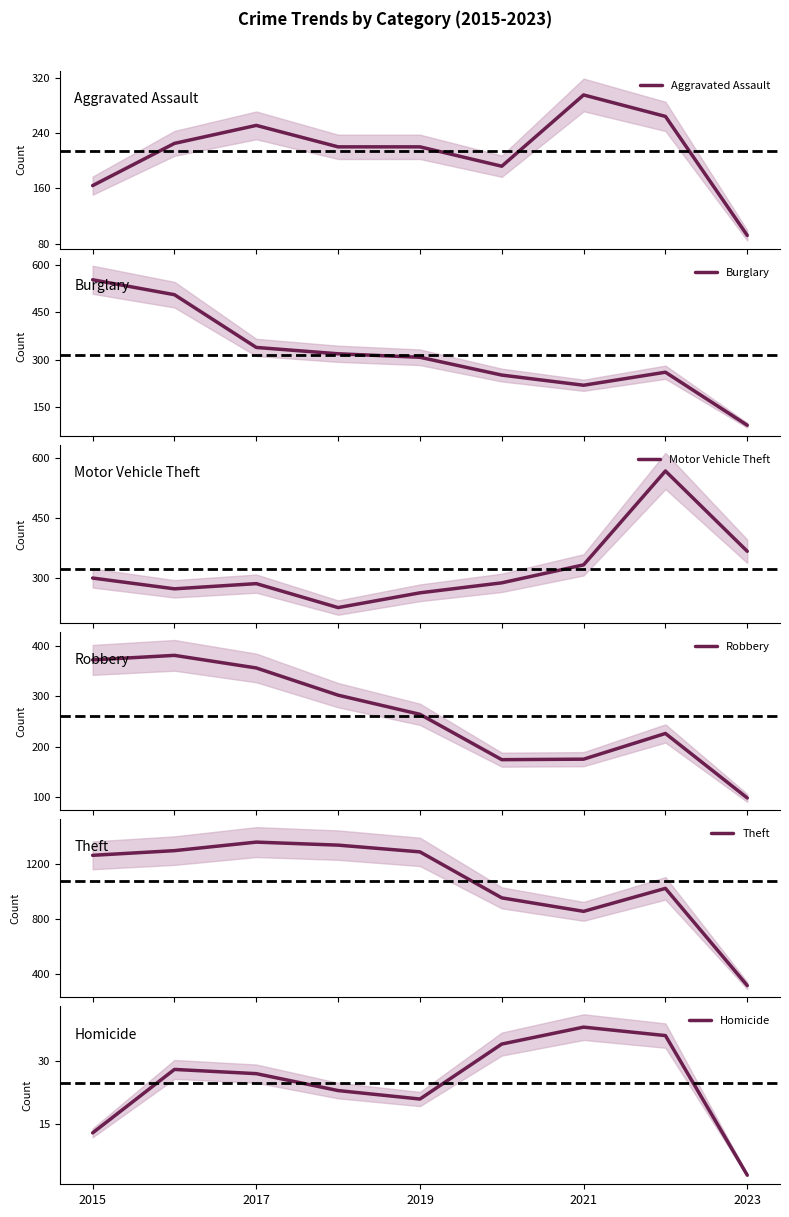

True or false: Homicide has a value of 3 at 2023.

True